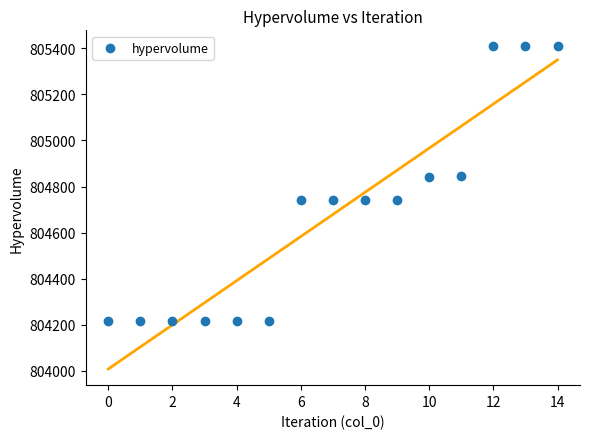

What is the range of Y values (max minus min)?

1190